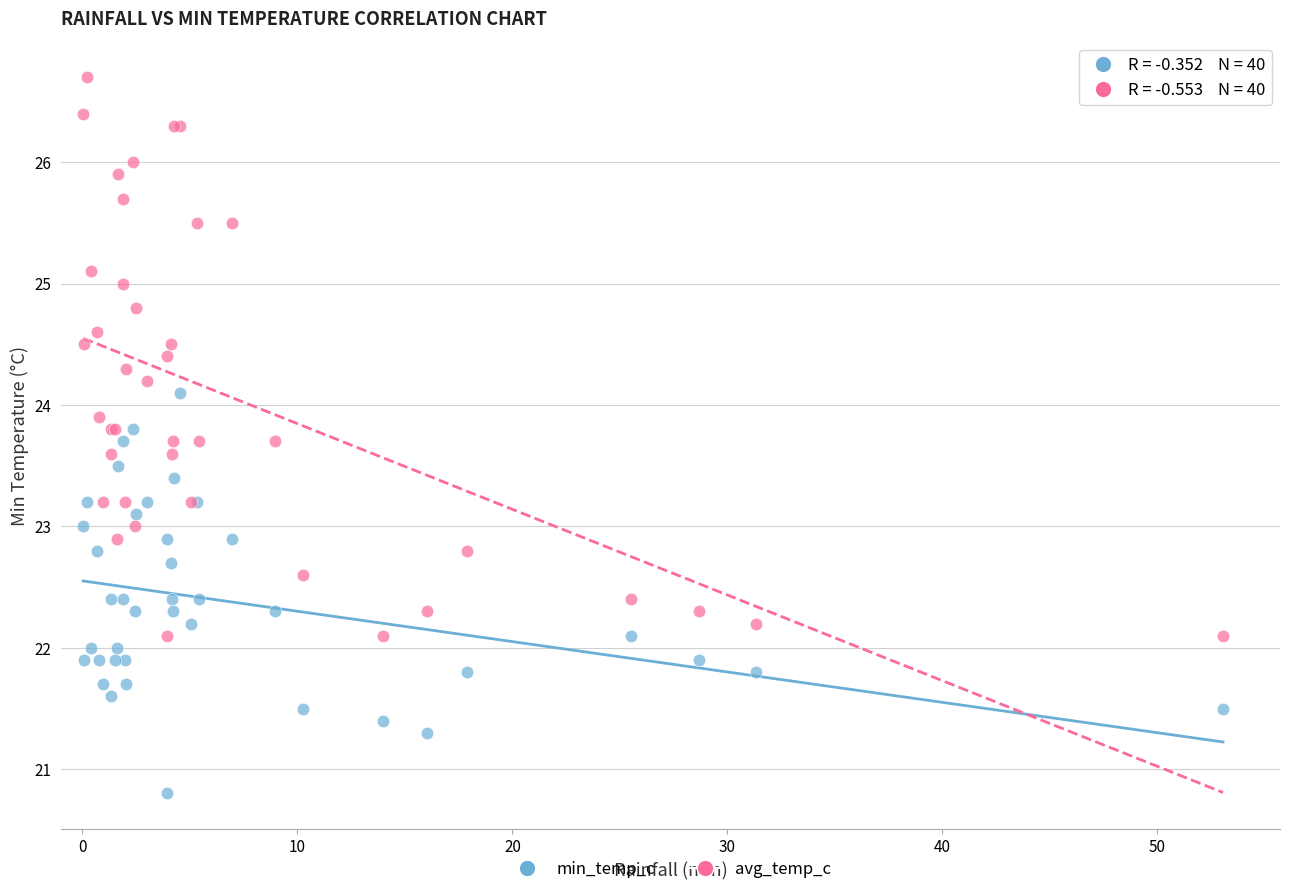

Which series has the largest Y range (max minus min)?

avg_temp_c